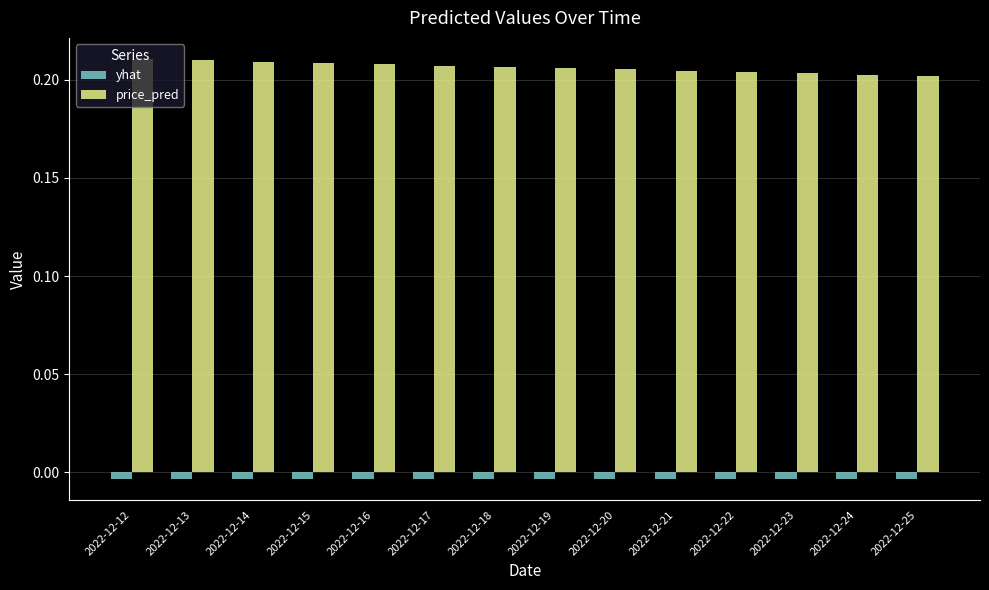

Which series has the widest spread of values?

price_pred